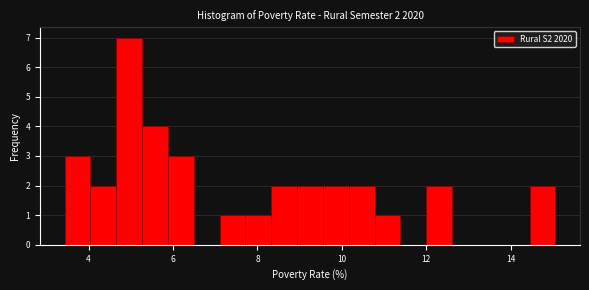

Read against the x-axis, roughly where is the centre of the tallest bar?

5.0